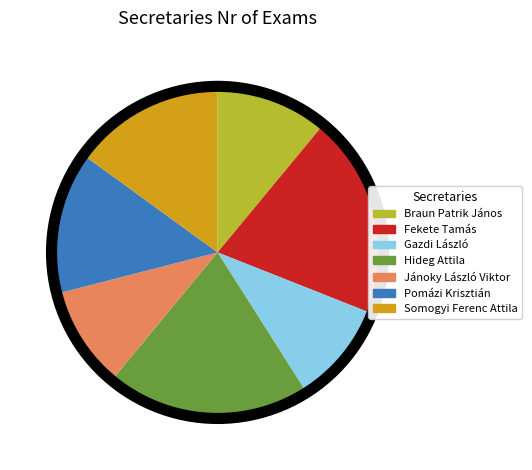

True or false: Gazdi László accounts for 10% of the total.

True